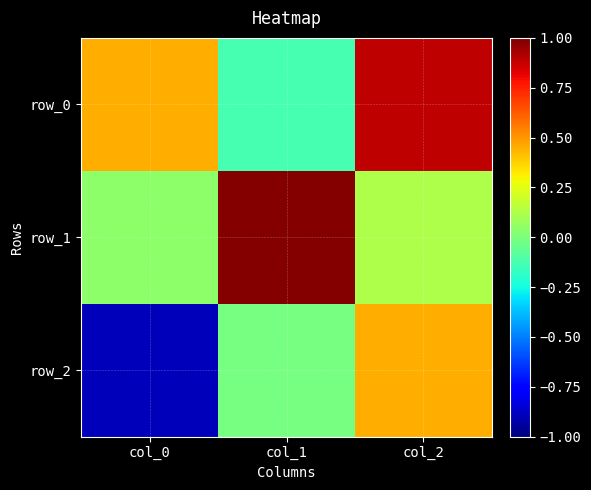

Reading left to right, transcribe all the data shown in this chart.

row_0: col_0=0.4	col_1=-0.1	col_2=0.9
row_1: col_0=0.0	col_1=1.0	col_2=0.1
row_2: col_0=-0.9	col_1=-0.0	col_2=0.5